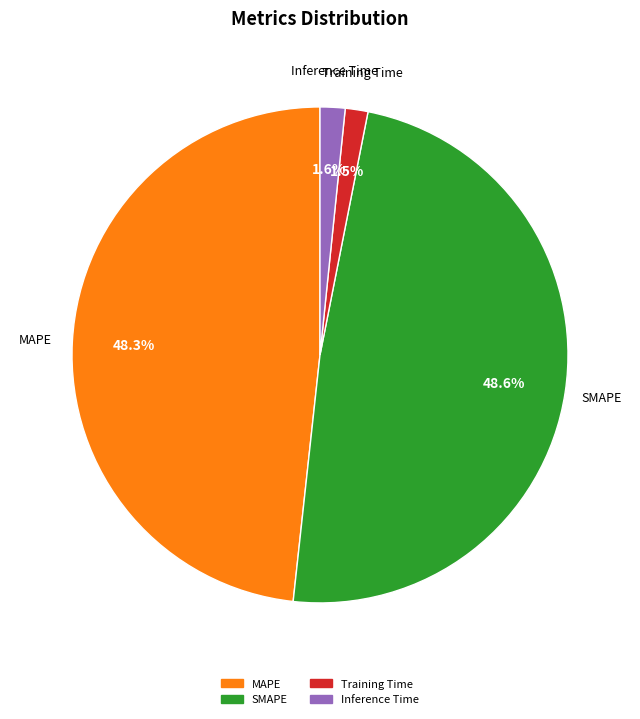

Does any single category account for the majority?

No